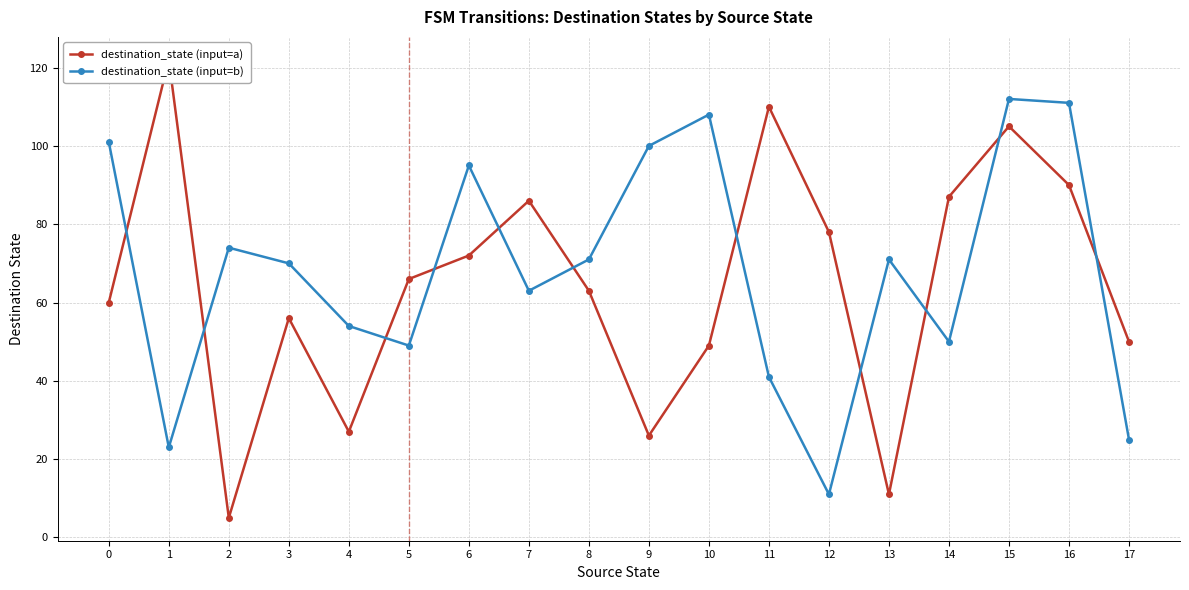

How many data points in destination_state (input=a) are above 66?

8